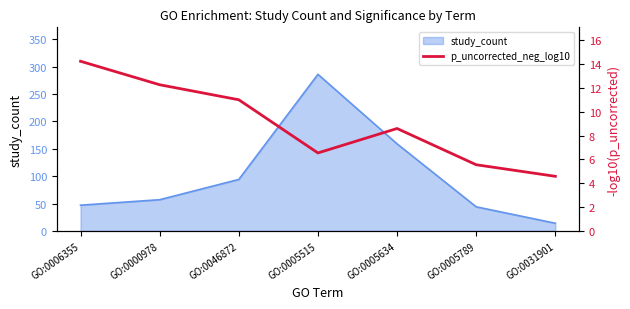

What is the smallest value displayed?

4.6